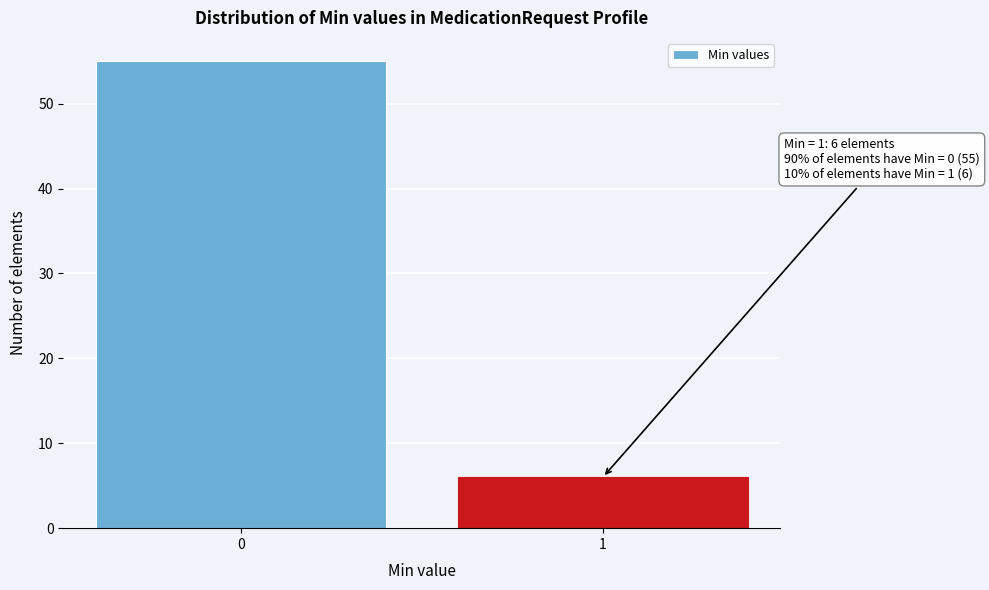

Reading right to left, list all the values displayed in this chart.

1=6	0=55